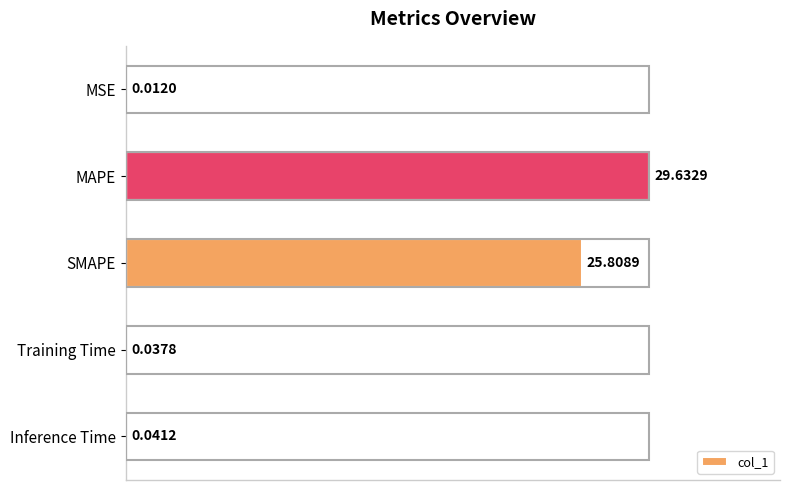

At which category does the chart reach its peak across all series?

MAPE